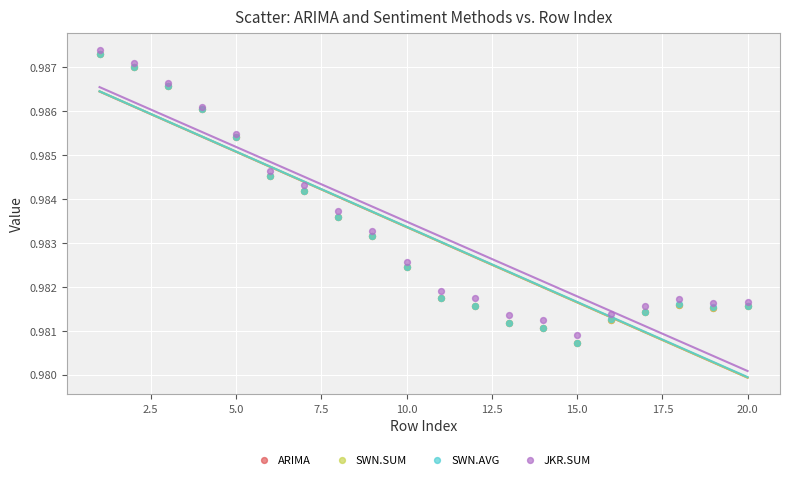

What are all the series names shown in the legend?

ARIMA, SWN.SUM, SWN.AVG, JKR.SUM